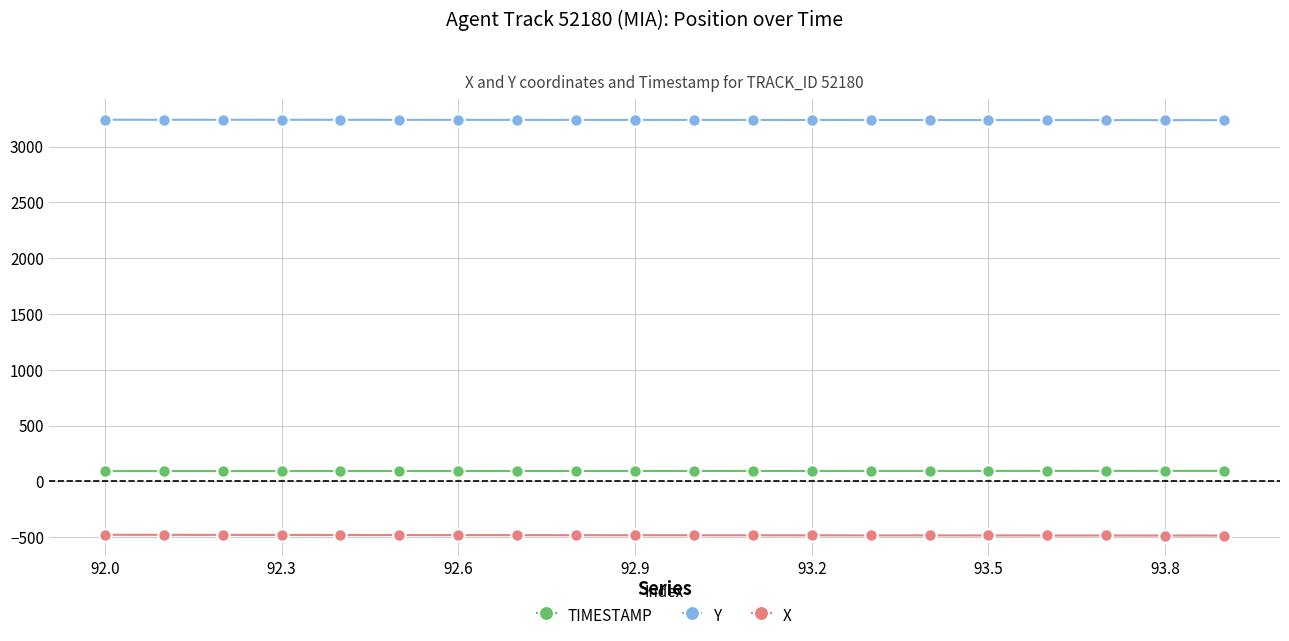

What are all the series names shown in the legend?

TIMESTAMP, Y, X